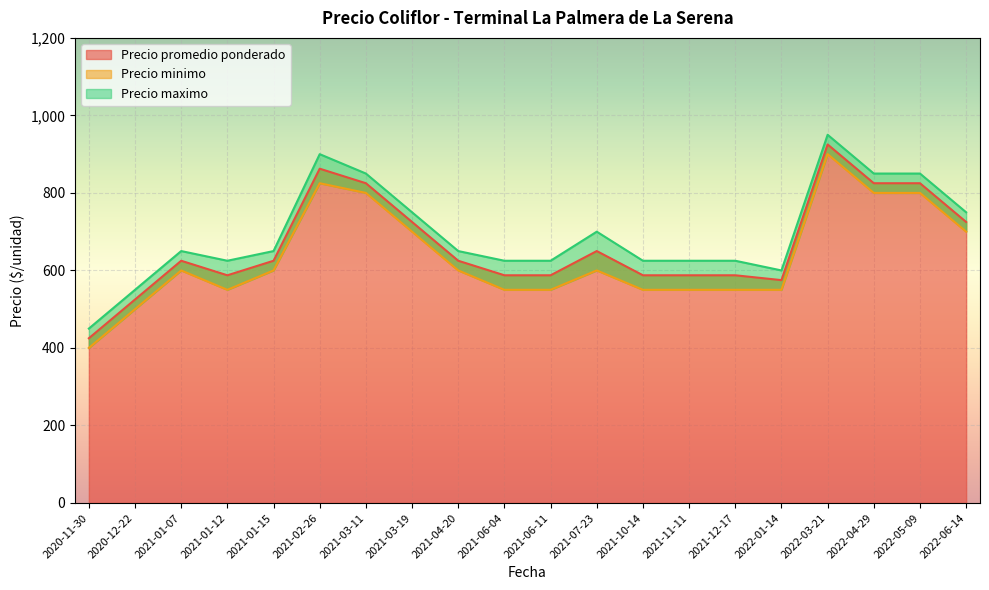

True or false: Precio minimo and Precio promedio ponderado intersect in this chart.

False